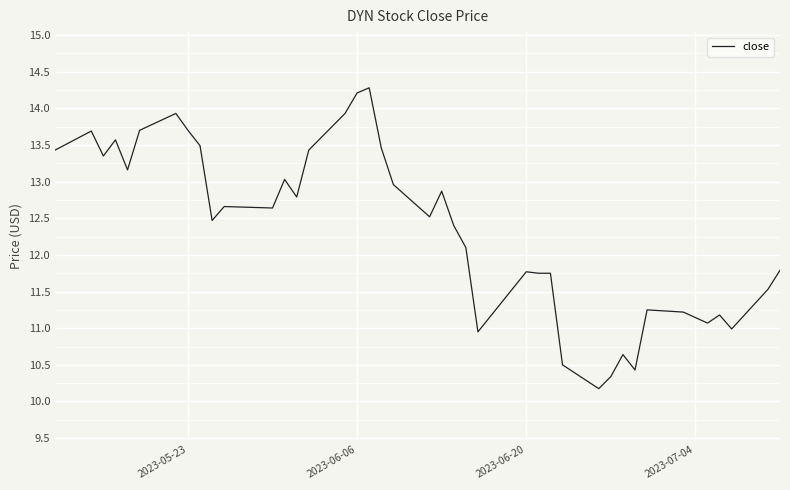

What is the difference between the maximum and minimum values?

4.1